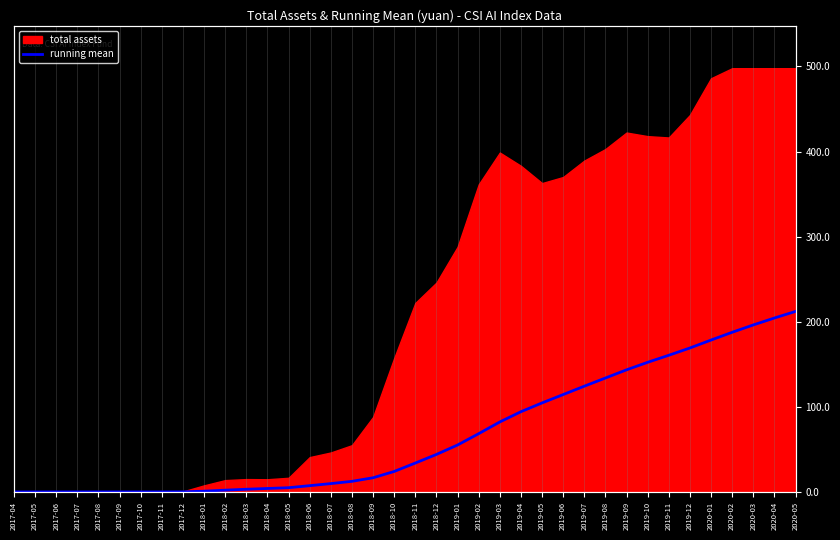

Between 2019-01 and 2017-06, which is larger?

2019-01